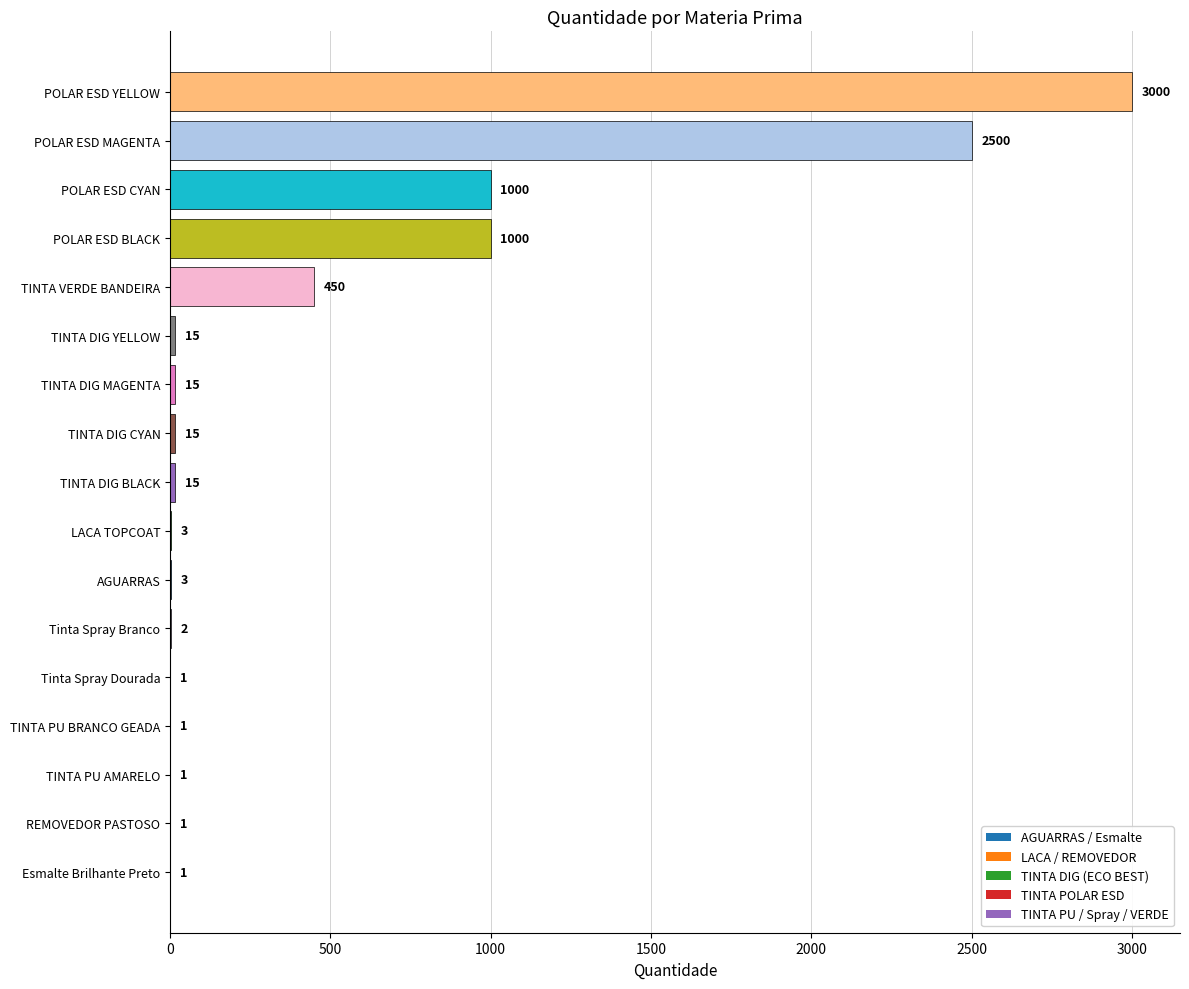

What is the maximum value shown in the chart?

3000